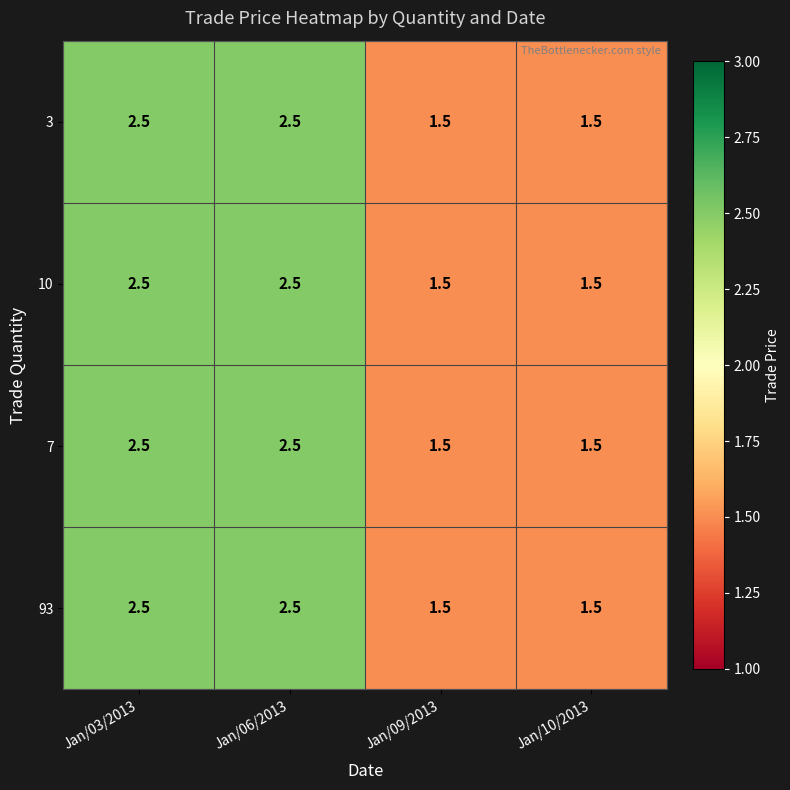

Is the value of 3 at Jan/06/2013 greater than the value of 7 at Jan/09/2013?

Yes